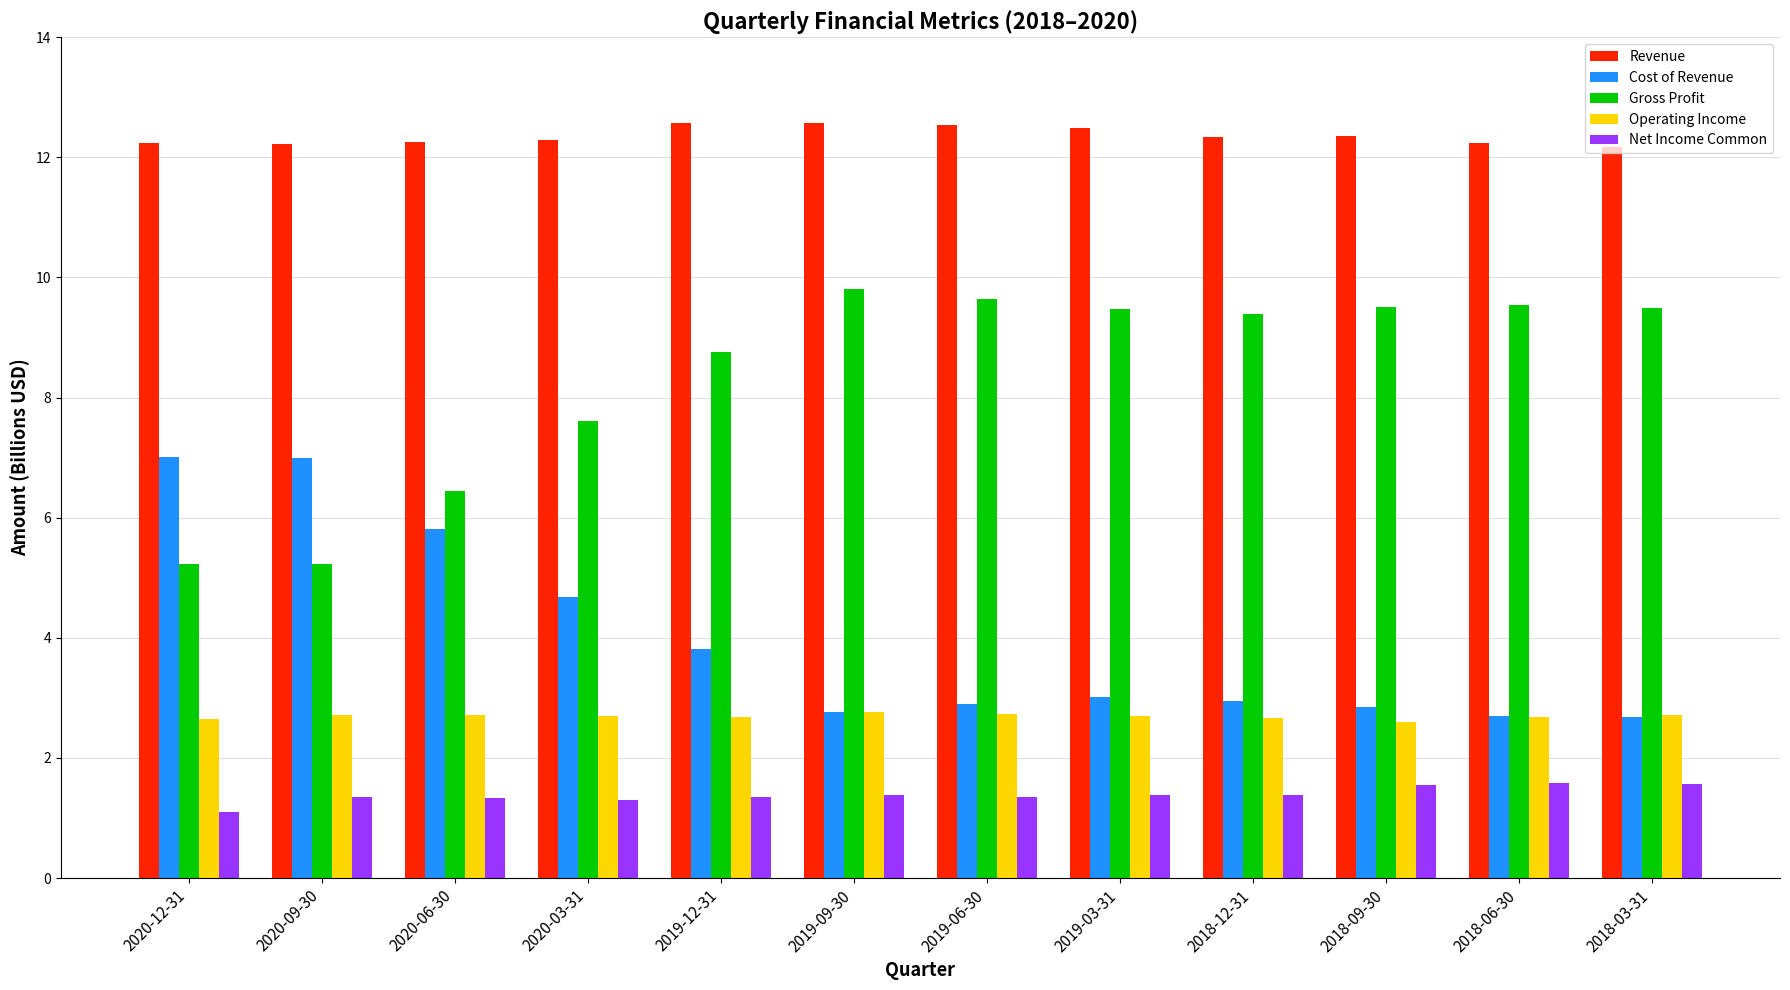

How many data points does each series have?

12